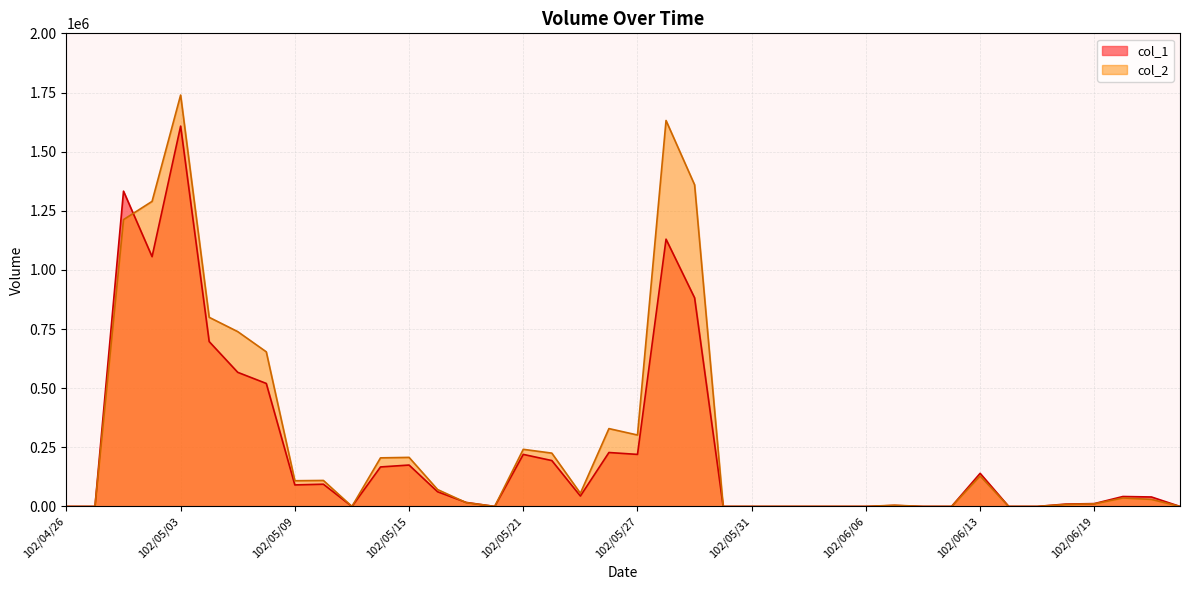

True or false: col_2 and col_1 cross at least once.

True